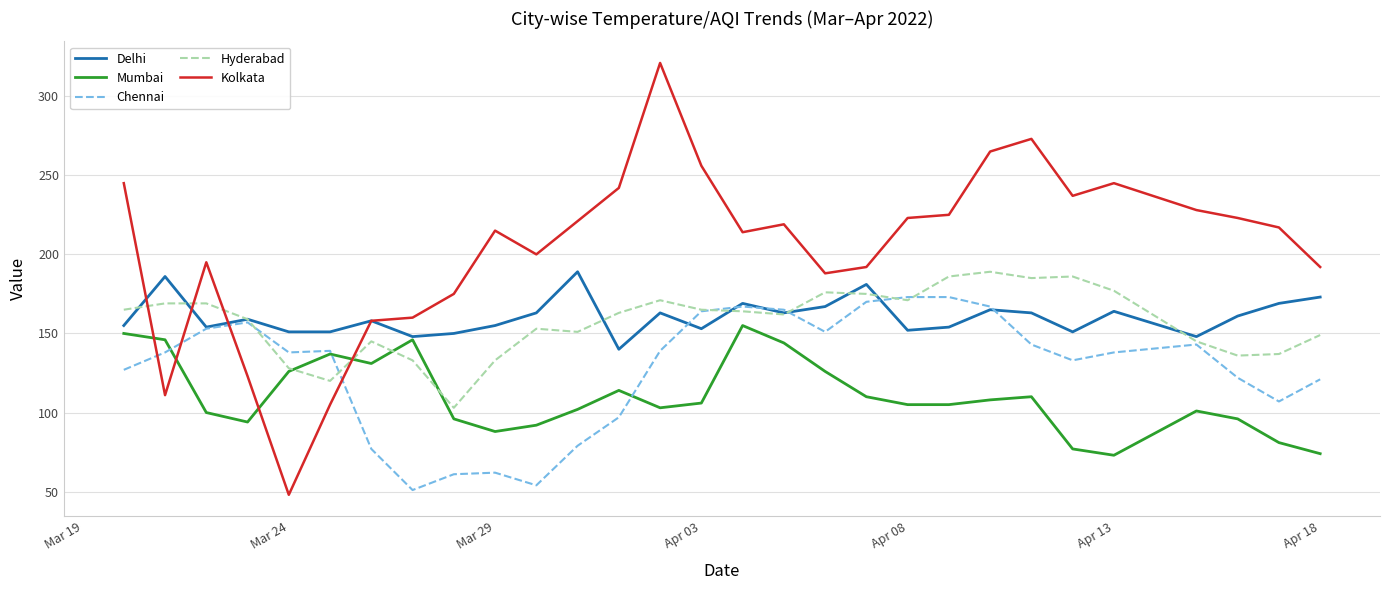

In Hyderabad, how many points are lower than both neighbors (excluding endpoints)?

7